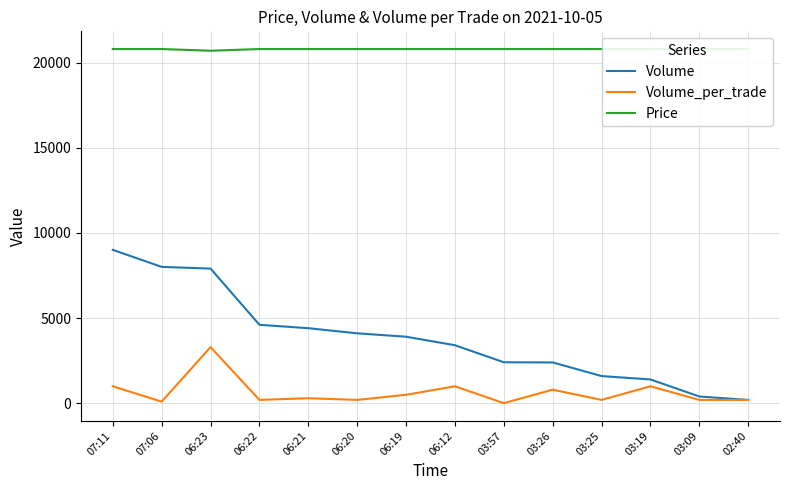

What is the sum of all Price values?

291100